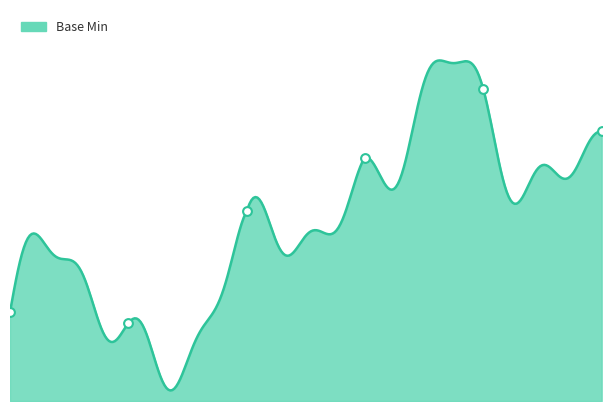

Approximately how many times larger is the value at Extension.url compared to Extension.value[x] base?

1.0